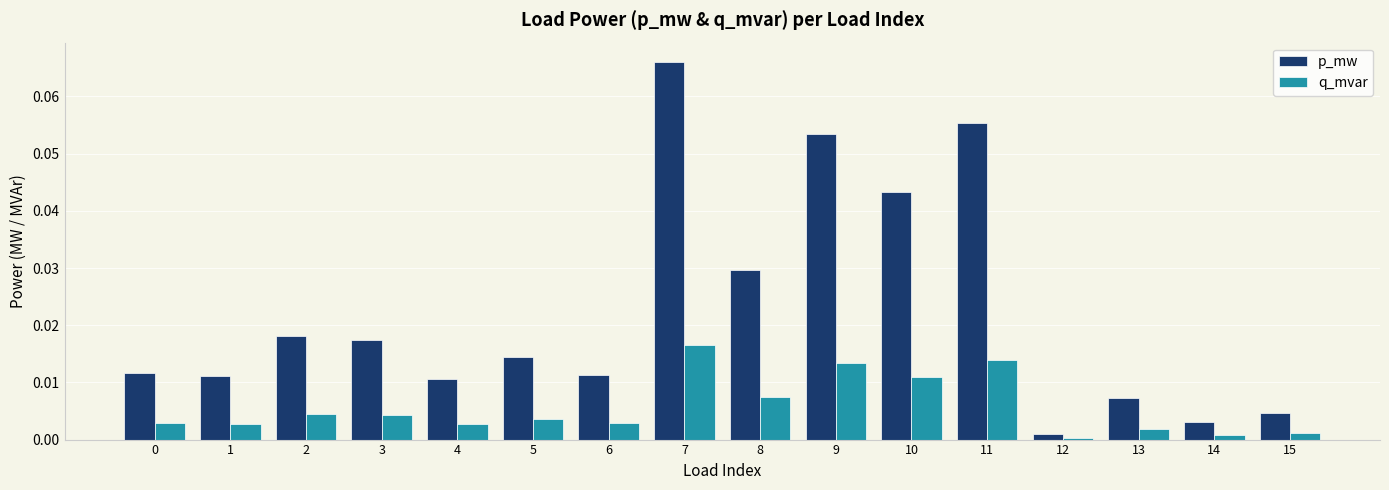

Which series has the widest spread of values?

p_mw